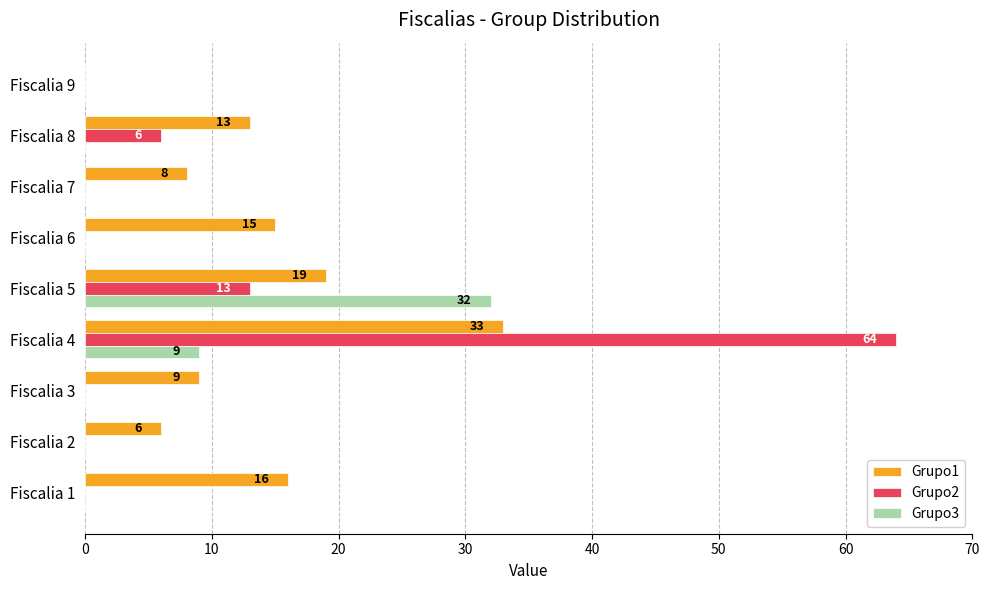

What is the maximum value for Grupo3?

32